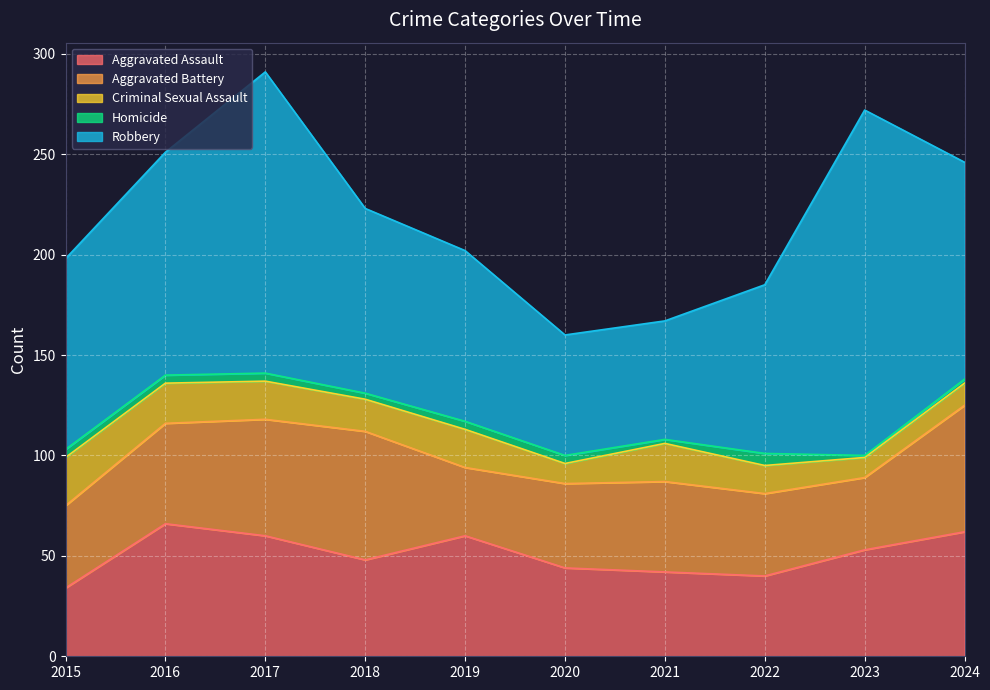

What is the difference between the Aggravated Battery values at 2022 and 2016?

9